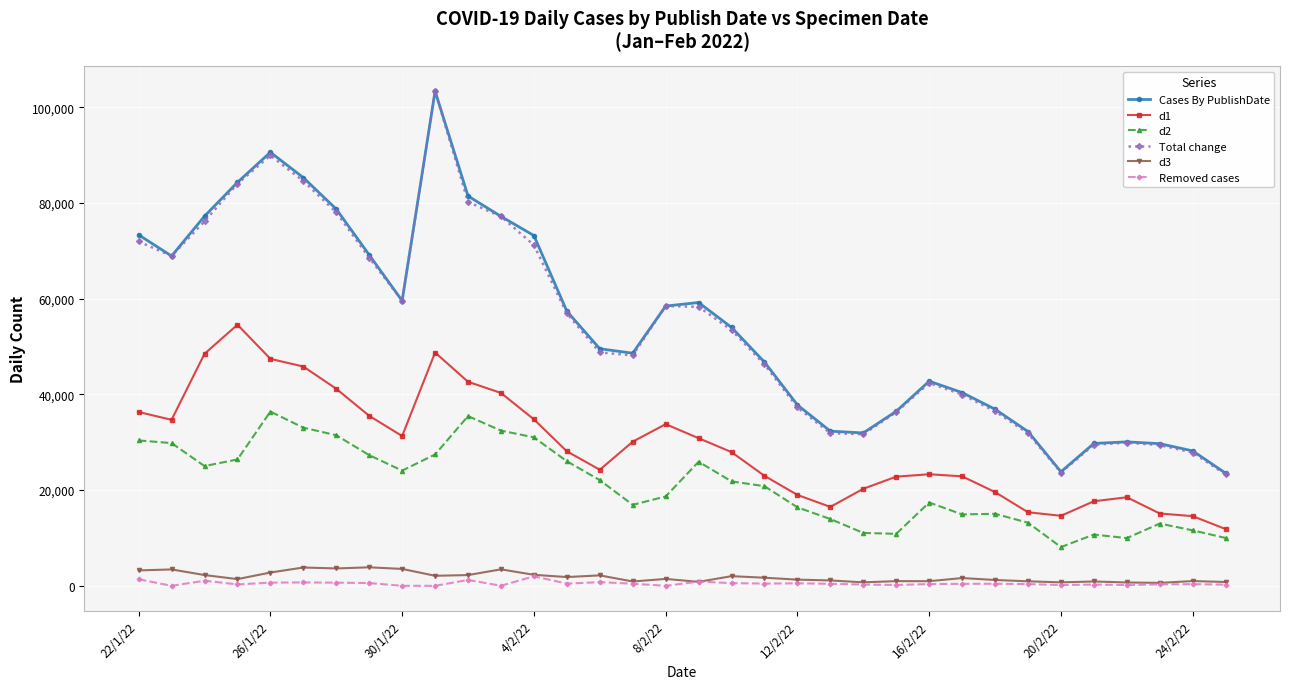

Which series has the largest range (max minus min)?

Total change